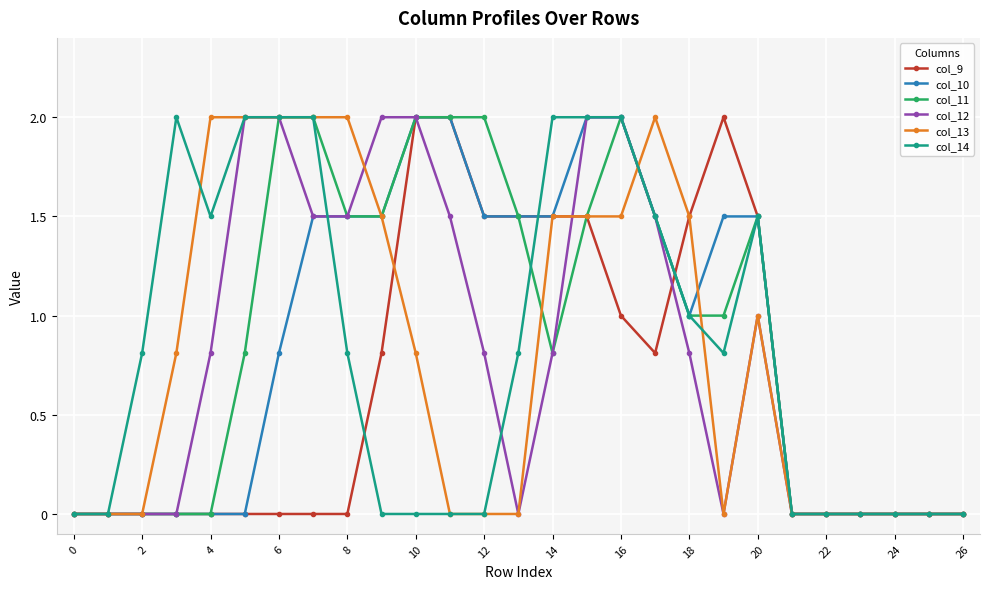

True or false: col_13 has more than 0 interior local peaks.

True